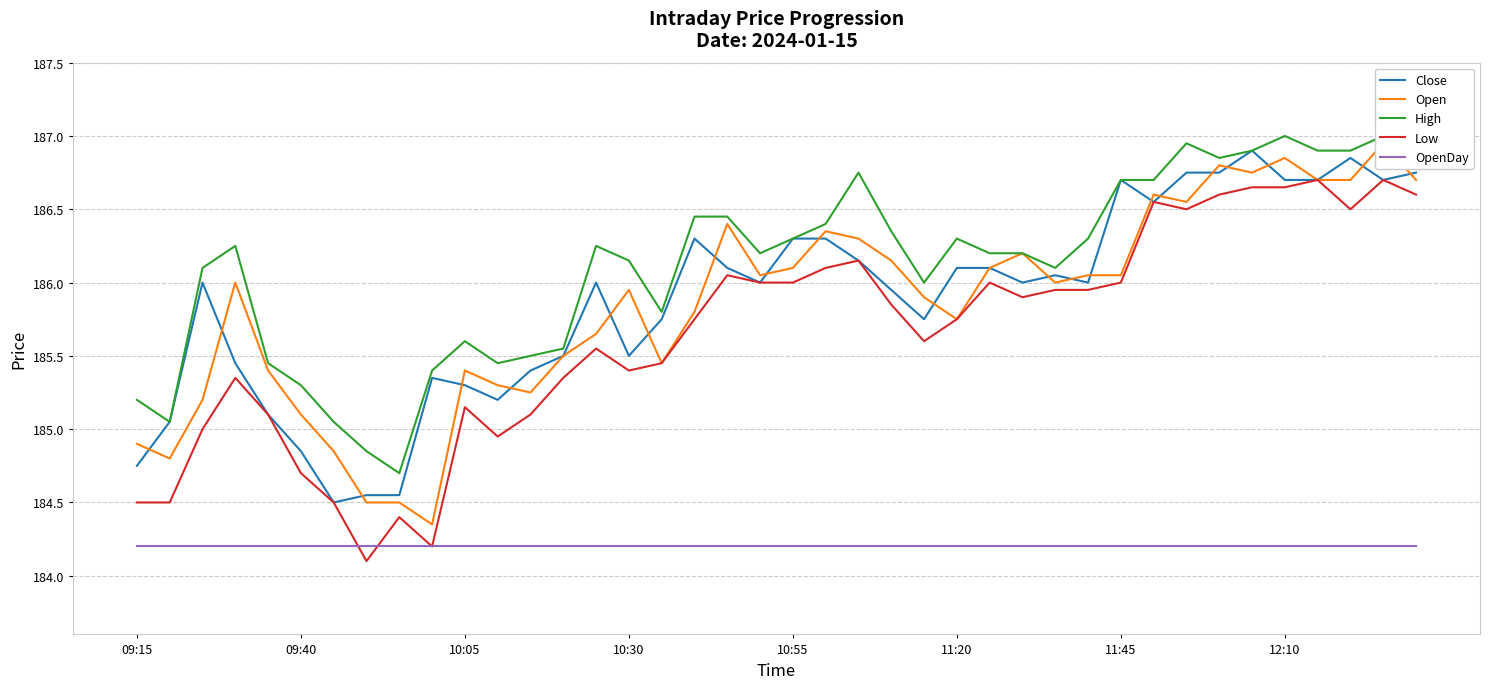

True or false: Low and OpenDay intersect in this chart.

True